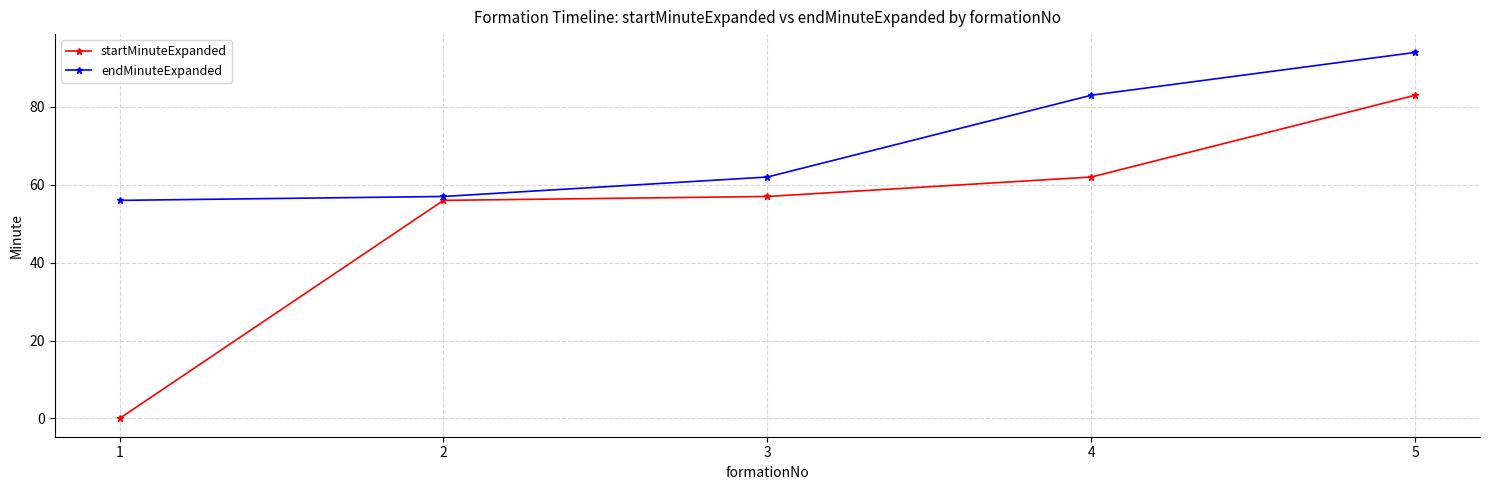

What are all the series names shown in the legend?

startMinuteExpanded, endMinuteExpanded